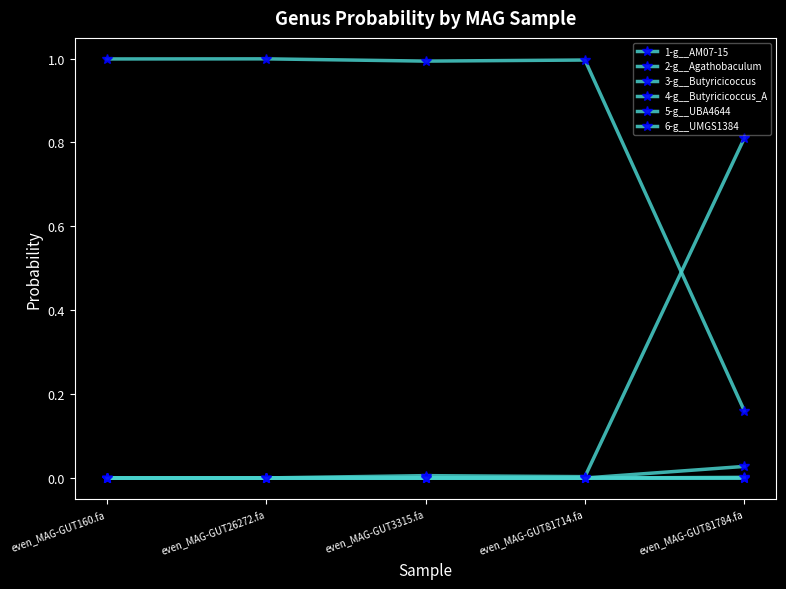

How many interior local peaks does the 5-g__UBA4644 series have?

1